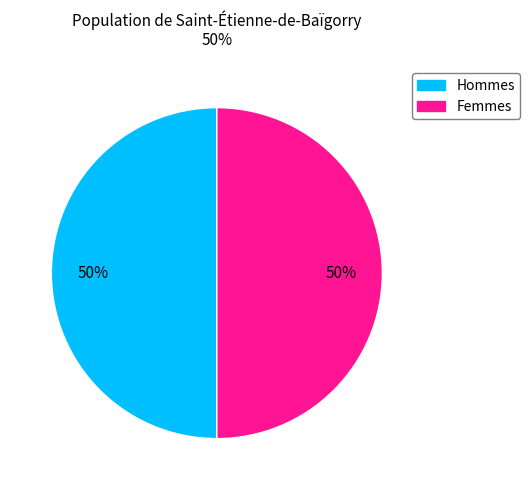

What is the ratio of the value at Femmes to the value at Hommes?

1.0